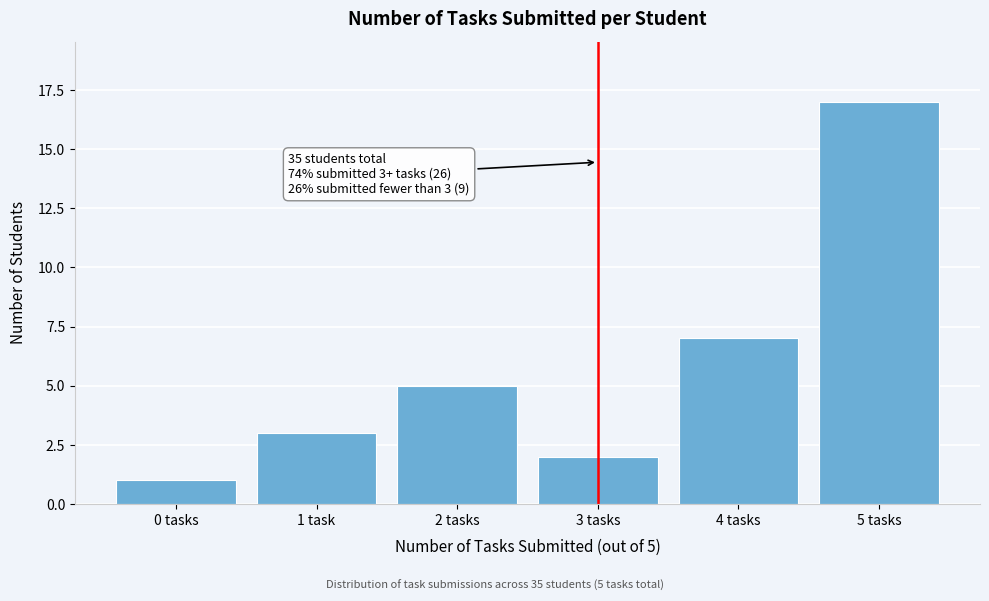

Reading right to left, what are all the values shown in this chart?

5 tasks=17	4 tasks=7	3 tasks=2	2 tasks=5	1 task=3	0 tasks=1